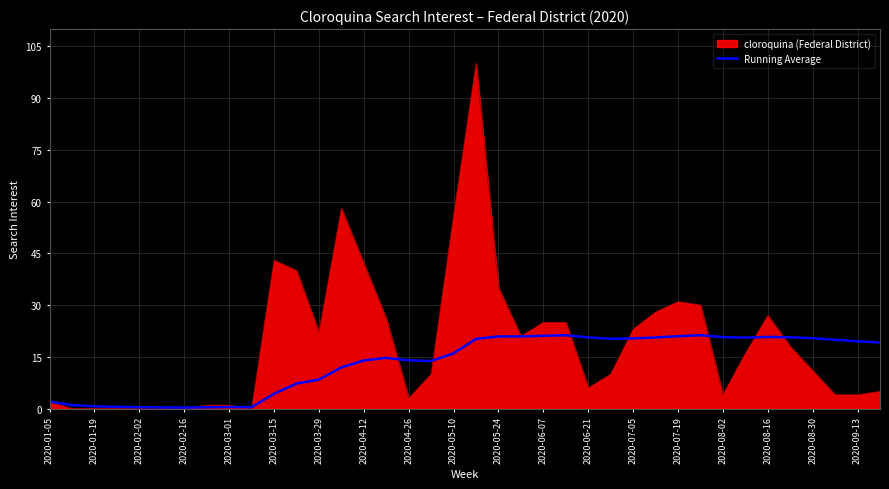

What is the maximum value shown in the chart?

100.0